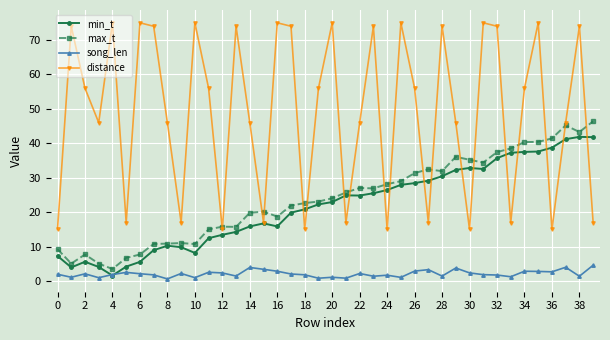

True or false: distance and song_len intersect in this chart.

False